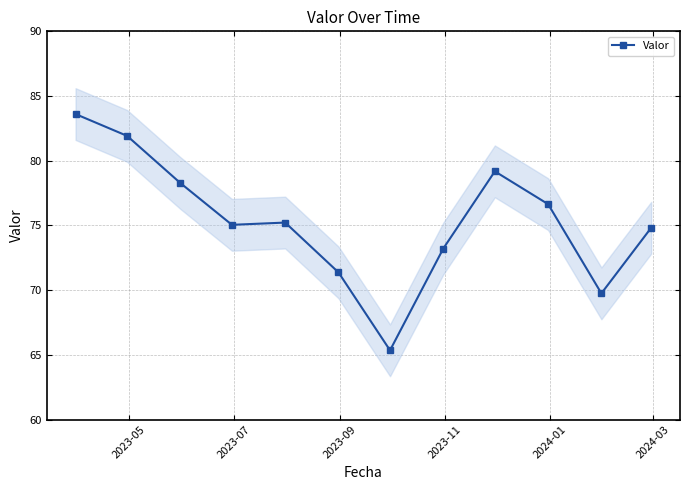

What is the highest value of the Valor series?

83.6